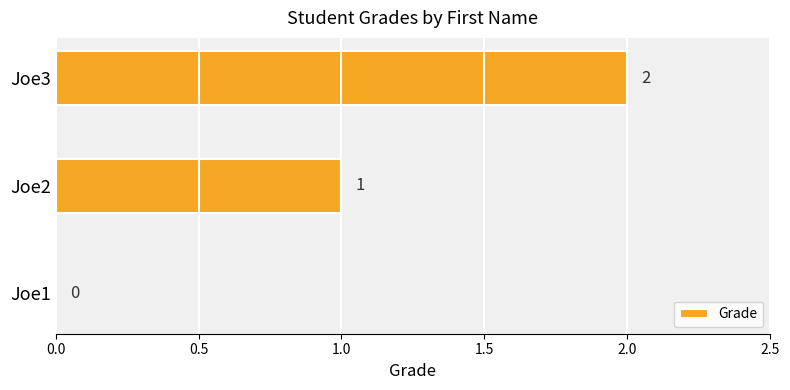

Between Joe2 and Joe3, which is larger?

Joe3